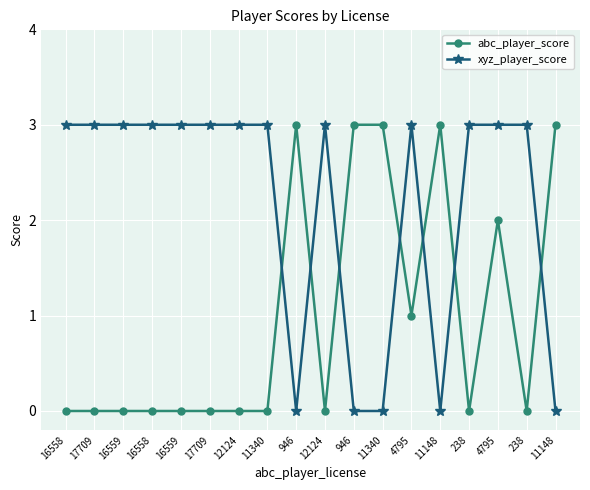

Rank the series by their average value, from lowest to highest.

abc_player_score, xyz_player_score